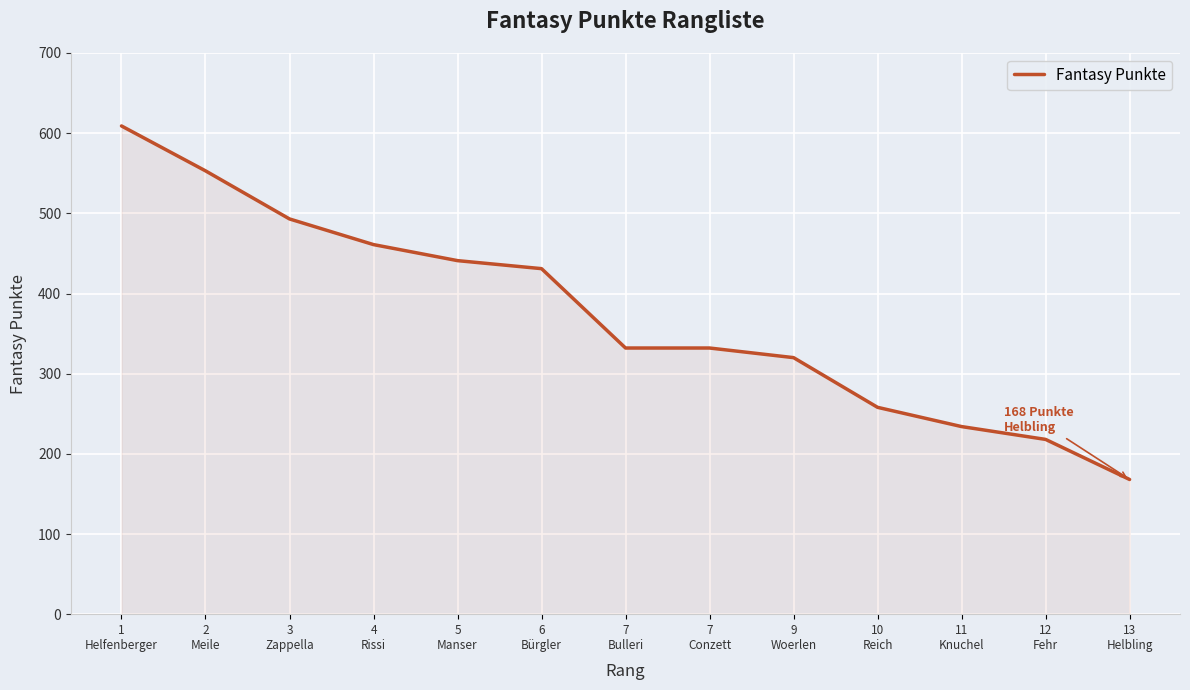

The value at 11
Knuchel is 149. True or false?

False